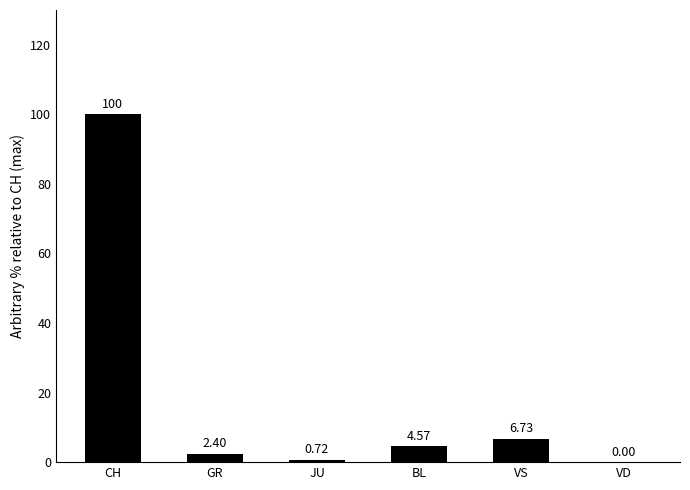

What is the sum of the values at CH and JU?

100.7